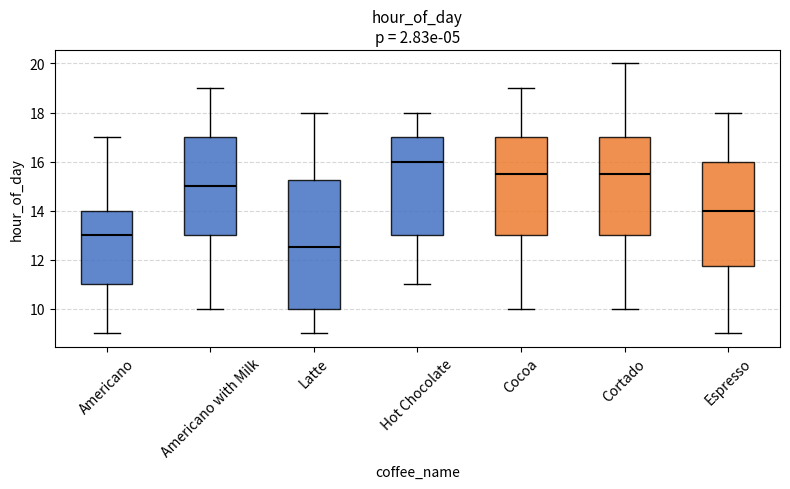

Where does the median line of the box for Espresso sit on the y-axis? The values are not printed on the chart, so give them approximately, as read against the axis.

14.0